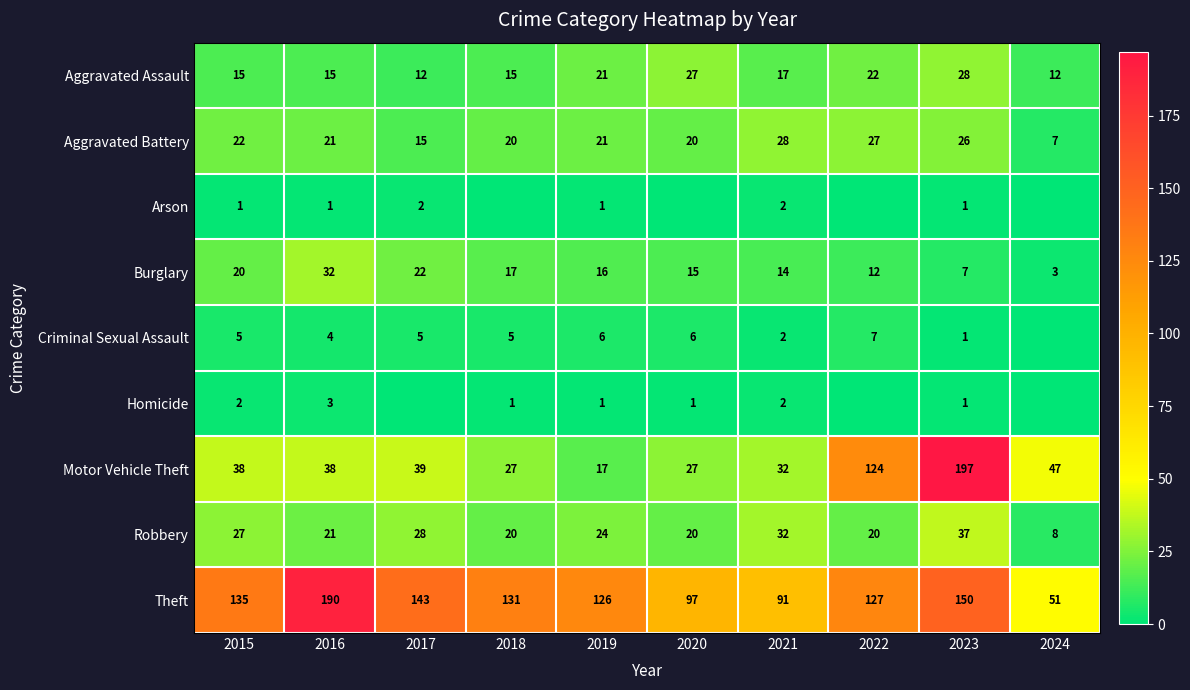

The value of Aggravated Assault at 2020 is 43. True or false?

False